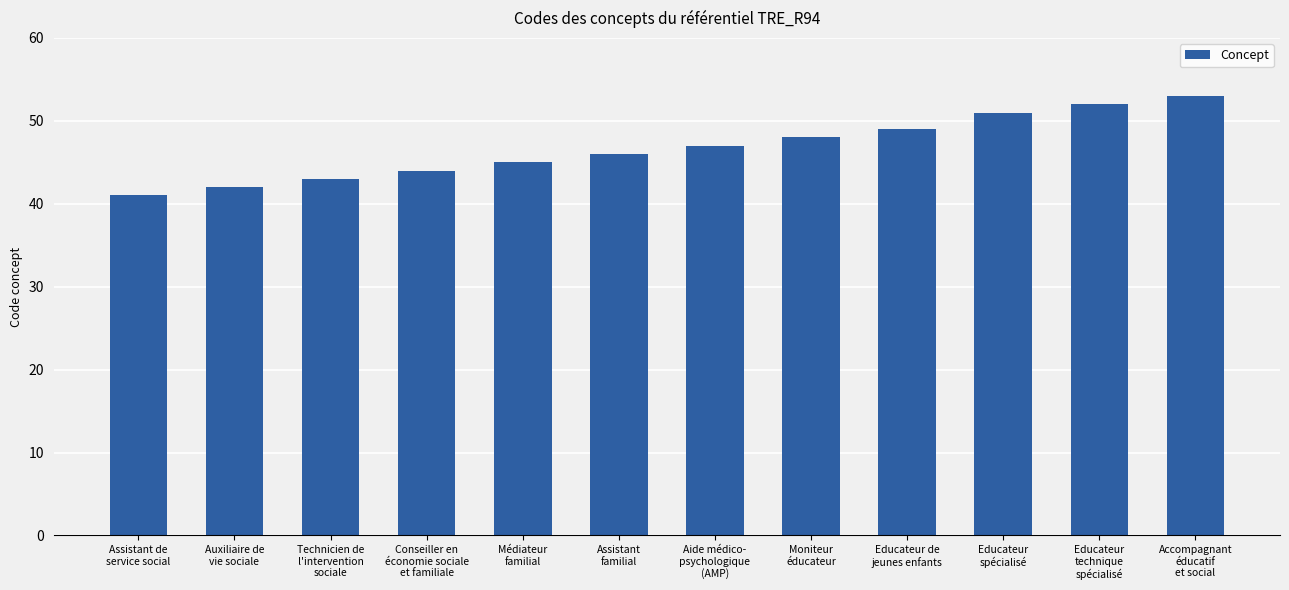

What is the average value?

47